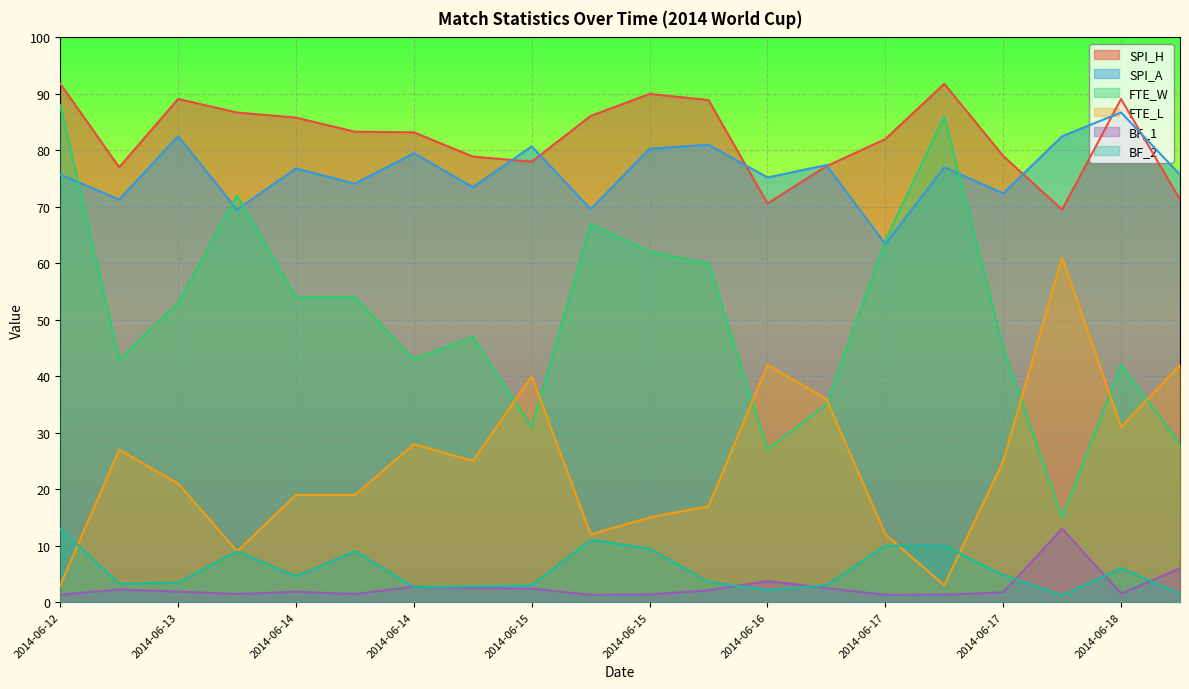

What is the maximum value for BF_2?

13.0